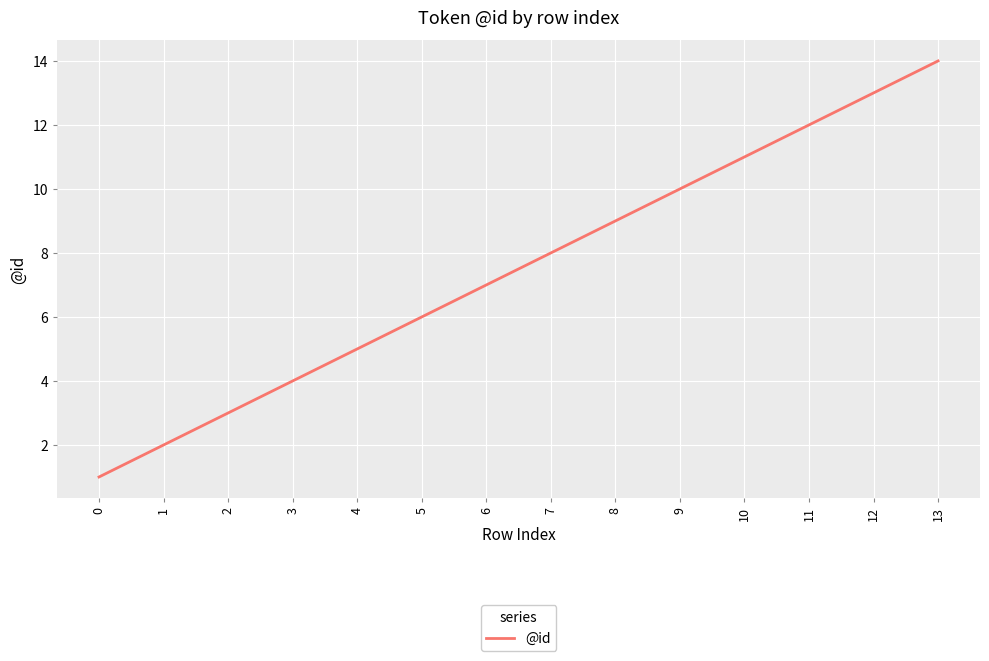

Rank the categories by value from highest to lowest.

13, 12, 11, 10, 9, 8, 7, 6, 5, 4, 3, 2, 1, 0